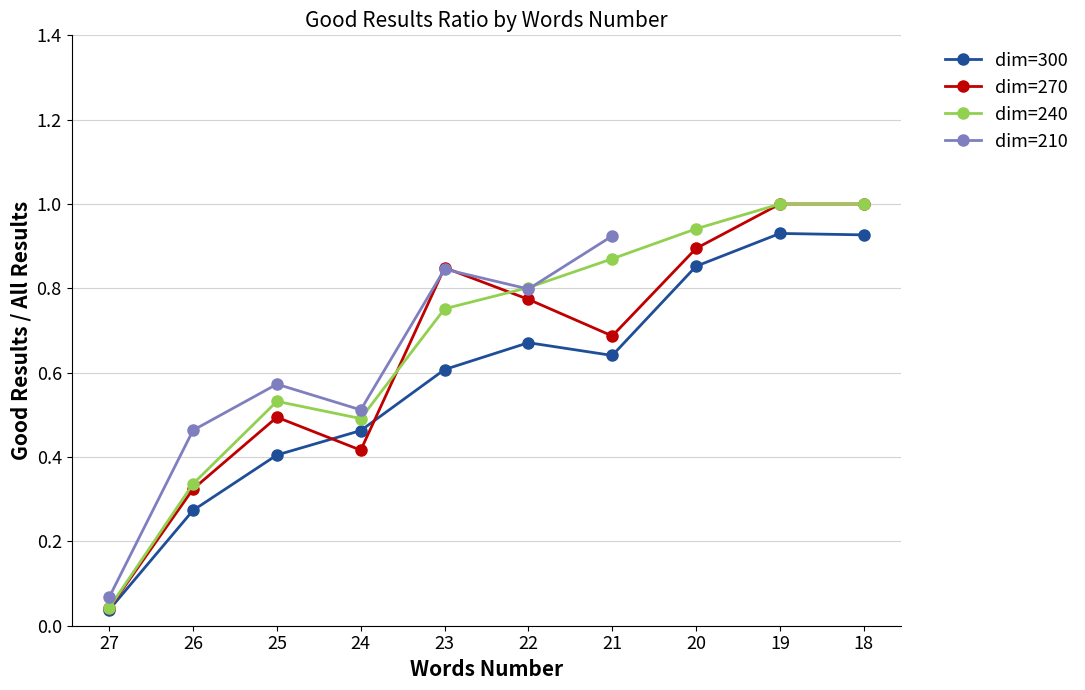

True or false: dim=240 and dim=300 intersect in this chart.

False